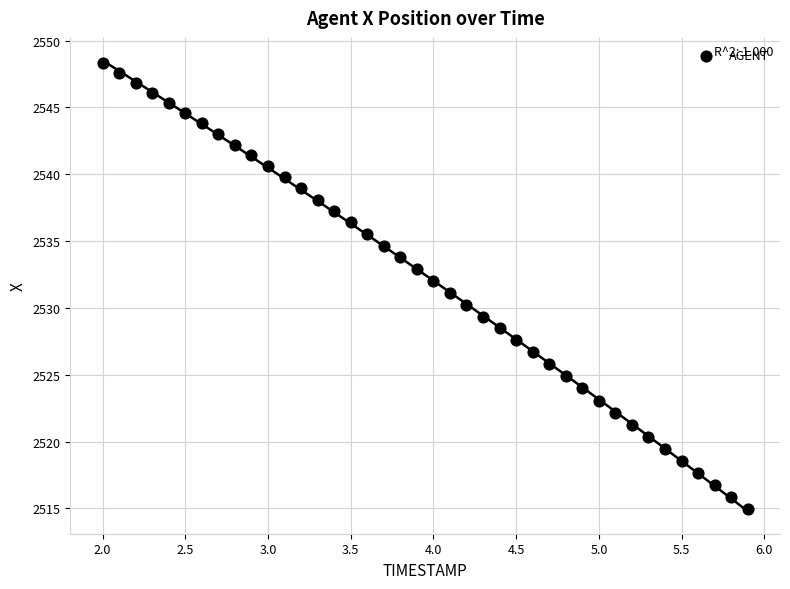

What is the range of X values (max minus min)?

3.9